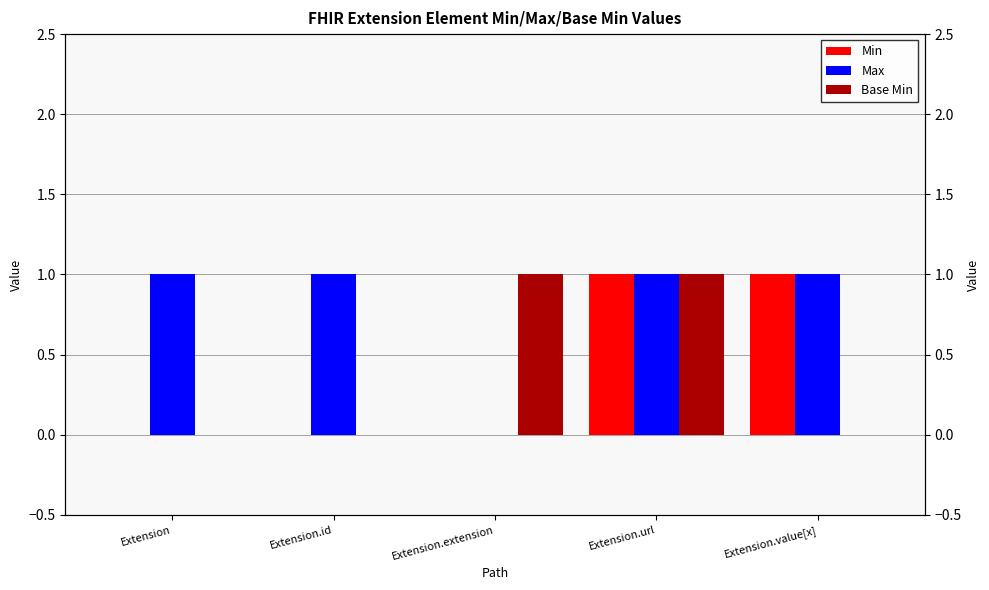

Which series changed the most between Extension.id and Extension.value[x]?

Min